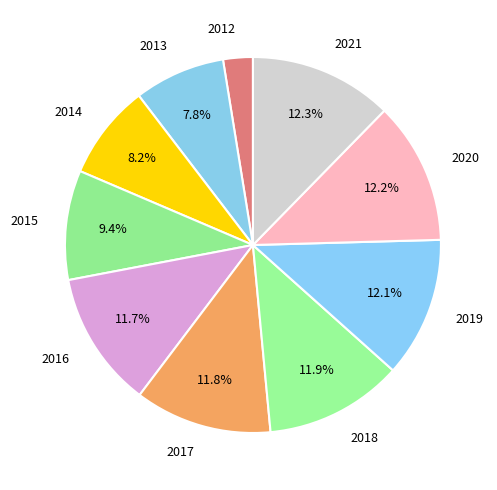

Is it true that 2020 is 1% of the pie?

False